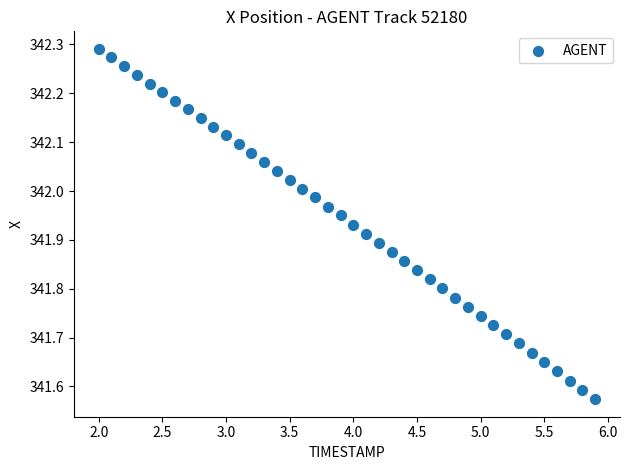

What is the range of Y values (max minus min)?

0.7